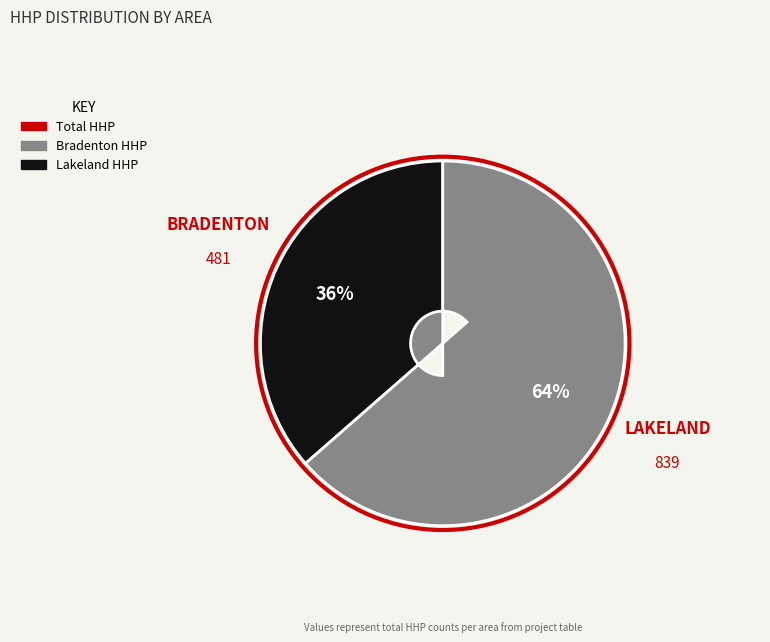

Is there any slice that represents more than half of the pie?

Yes